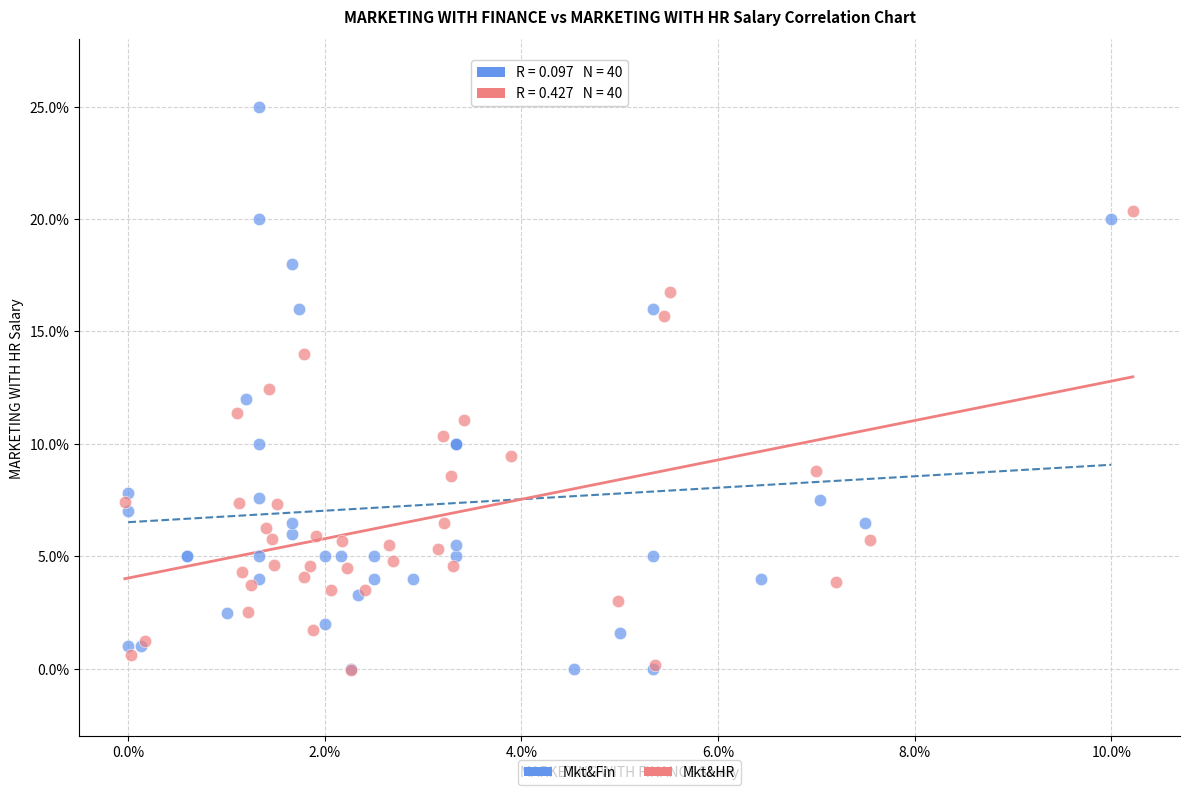

What are all the series names shown in the legend?

Mkt&Fin, Mkt&HR